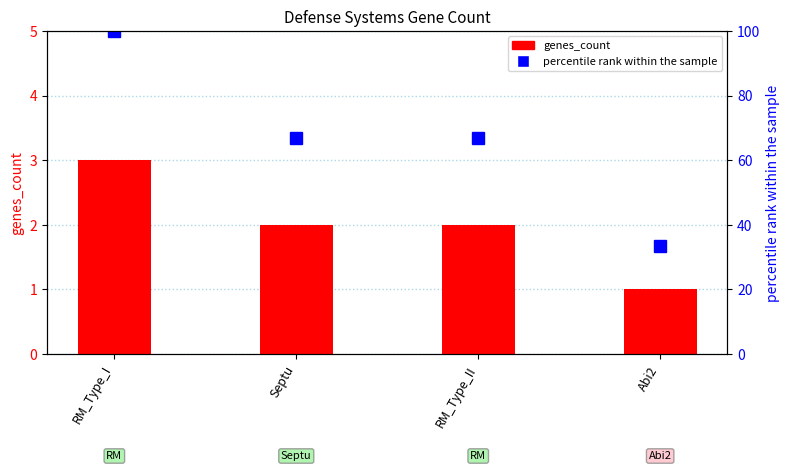

Between RM_Type_II and Abi2, which is larger?

RM_Type_II